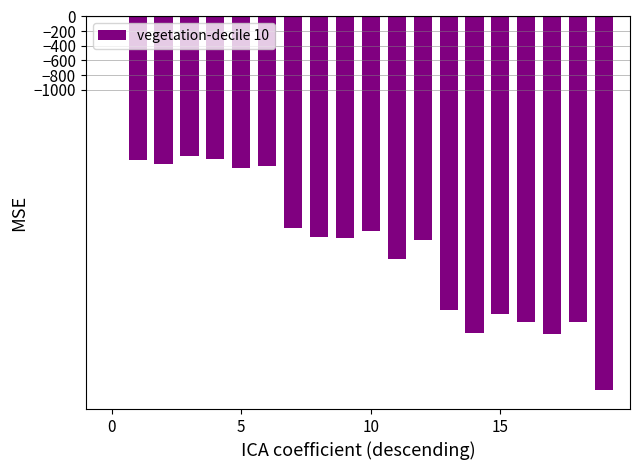

True or false: the data shows 0 at 0.

True